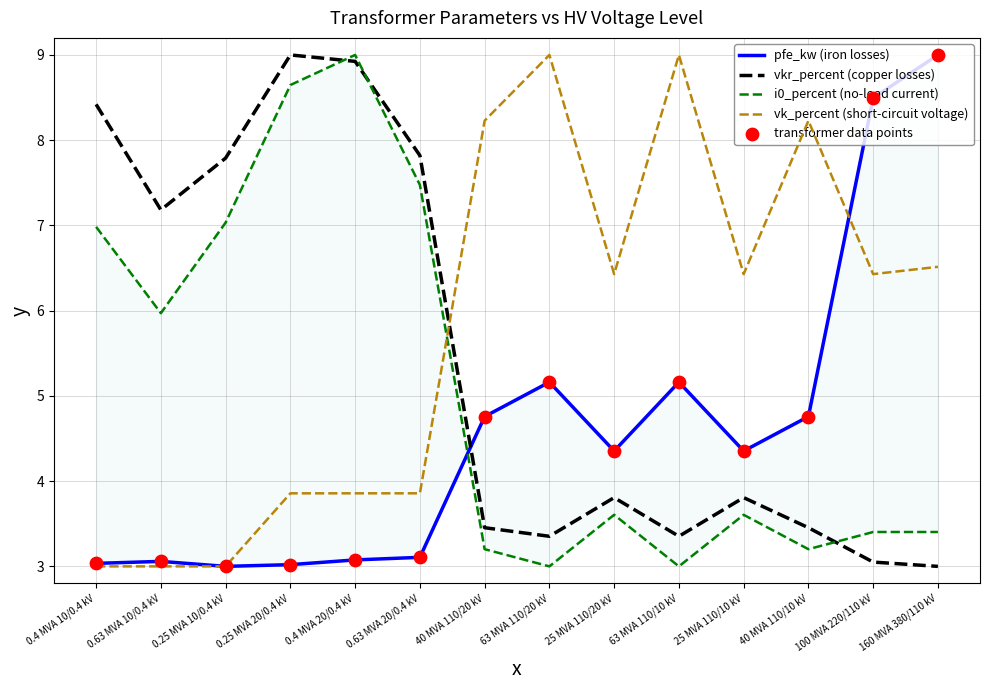

What are all the series names shown in the legend?

pfe_kw (iron losses), vkr_percent (copper losses), i0_percent (no-load current), vk_percent (short-circuit voltage), transformer data points